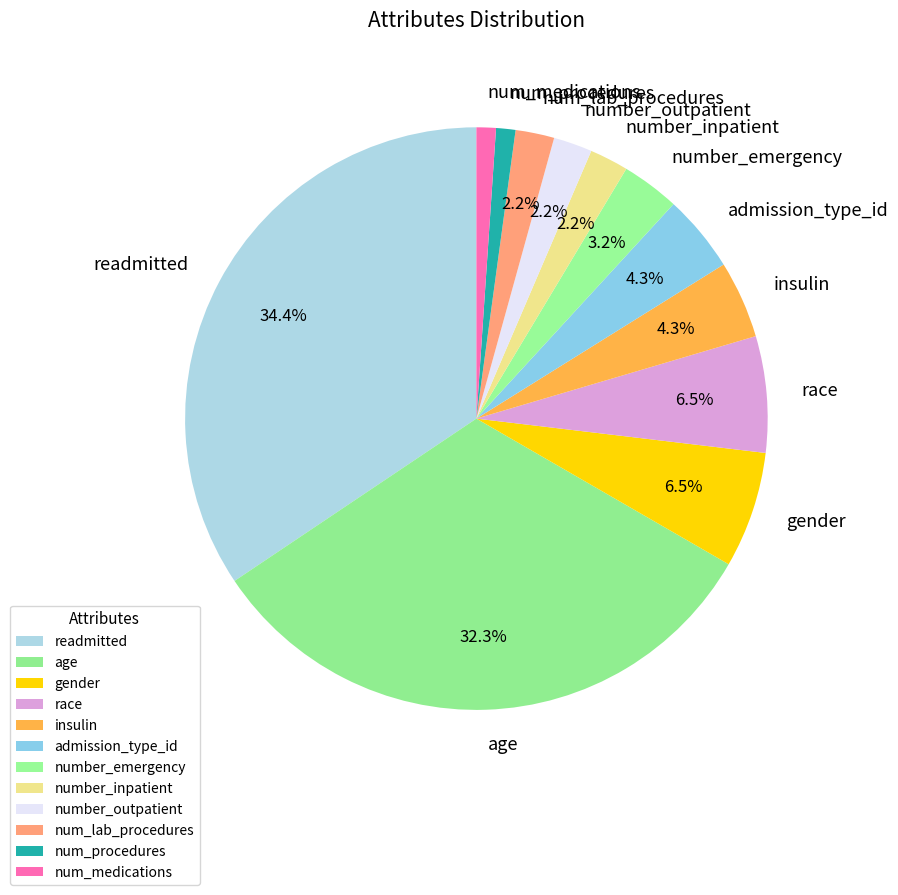

Which slice is the largest?

readmitted